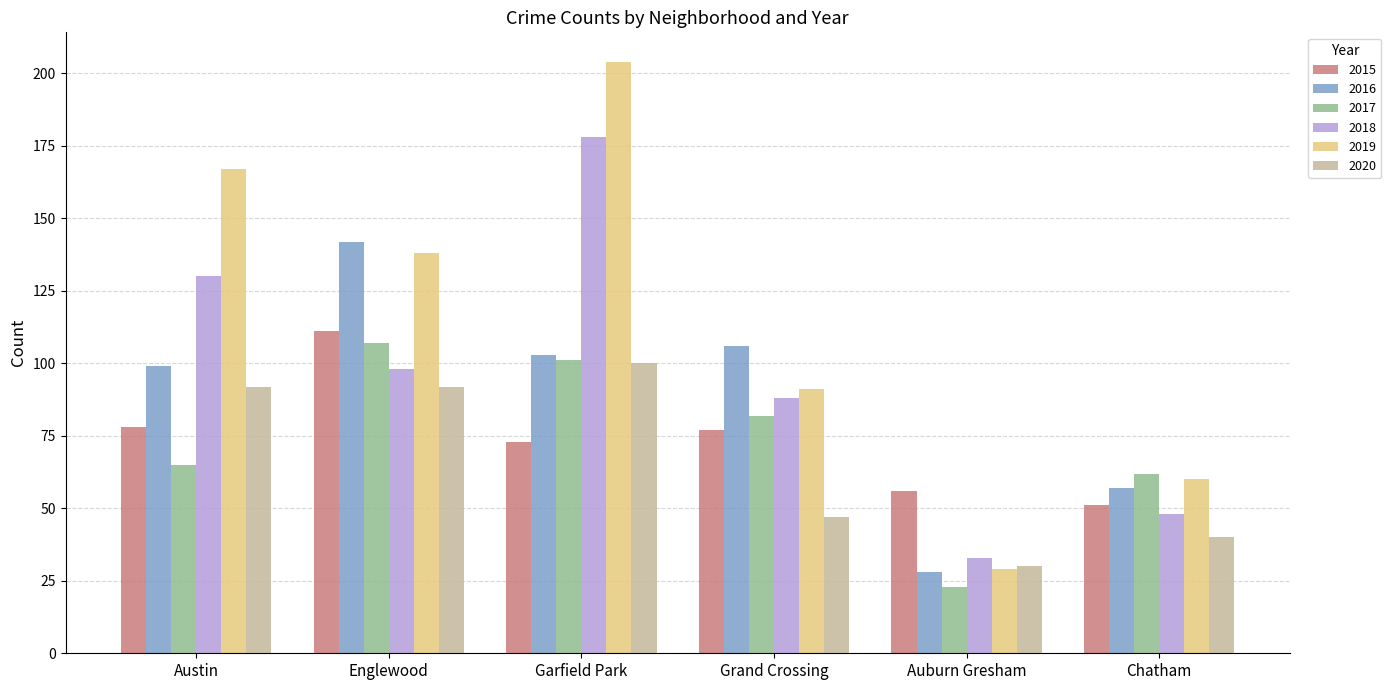

At which category is the sum across all series the highest?

Garfield Park